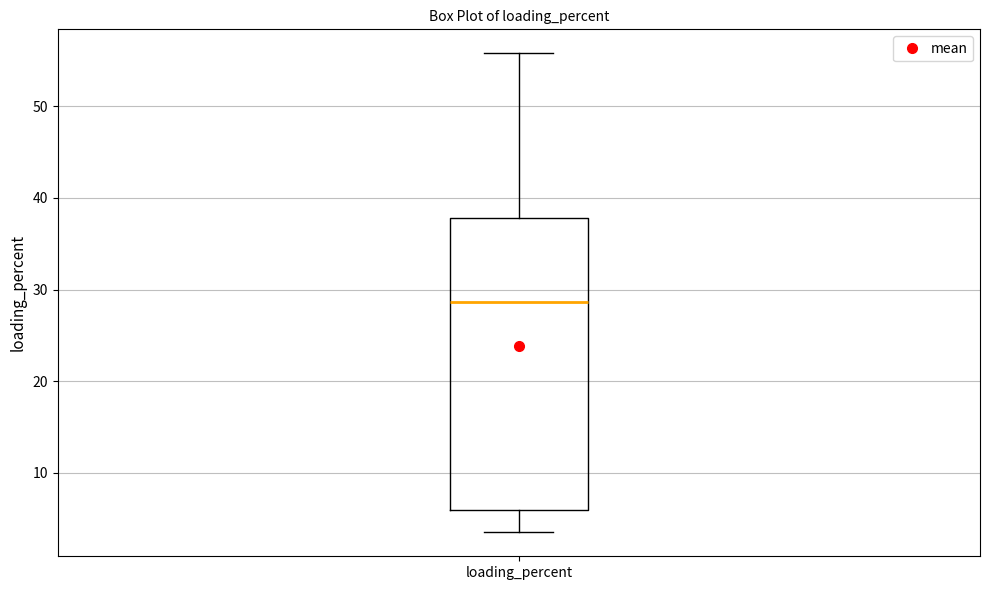

Where does the median line of the box for loading_percent sit on the y-axis? The values are not printed on the chart, so give them approximately, as read against the axis.

29